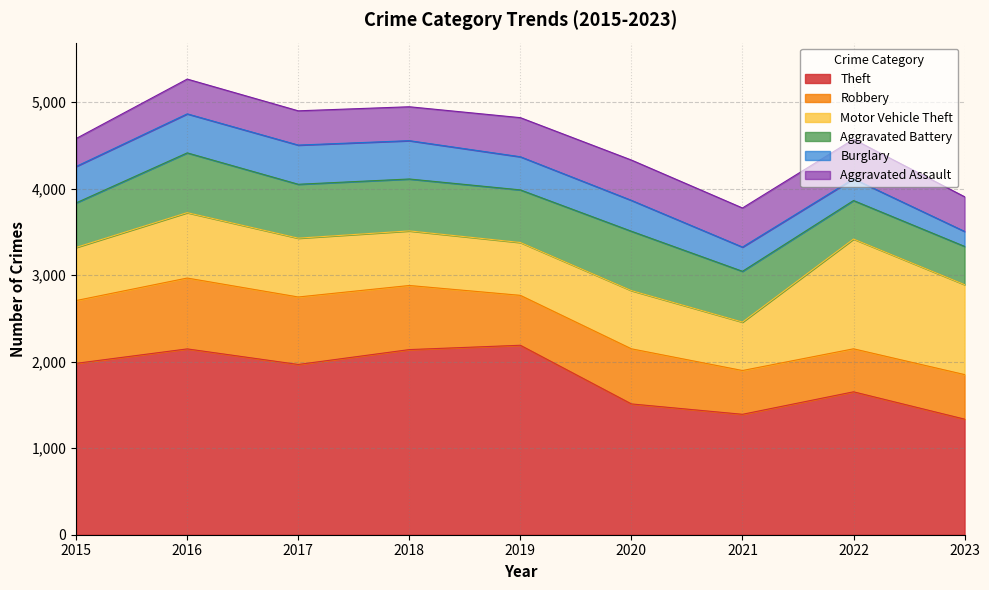

List the series in order of their peak value, lowest first.

Burglary, Aggravated Assault, Aggravated Battery, Robbery, Motor Vehicle Theft, Theft